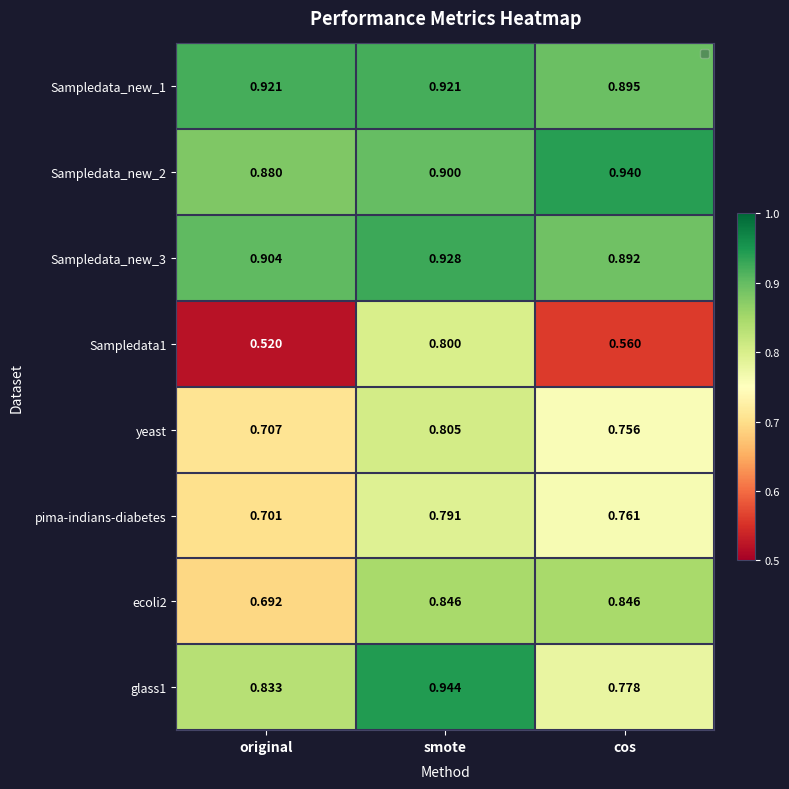

List the series in order of their peak value, highest first.

glass1, Sampledata_new_2, Sampledata_new_3, Sampledata_new_1, ecoli2, yeast, Sampledata1, pima-indians-diabetes